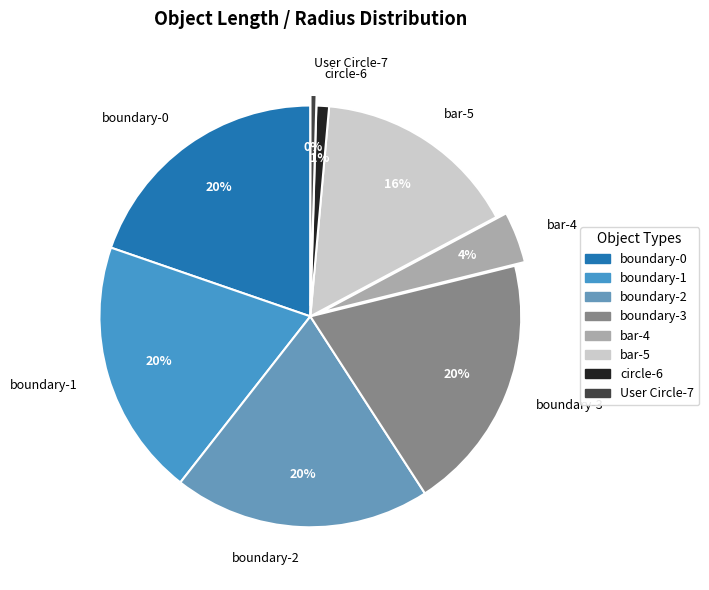

How many slices are in this pie chart?

8